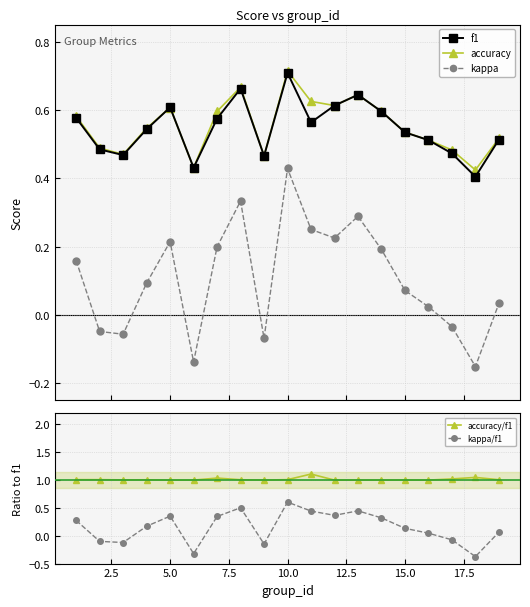

What is the value of the kappa point at the 3rd from the left?

-0.1